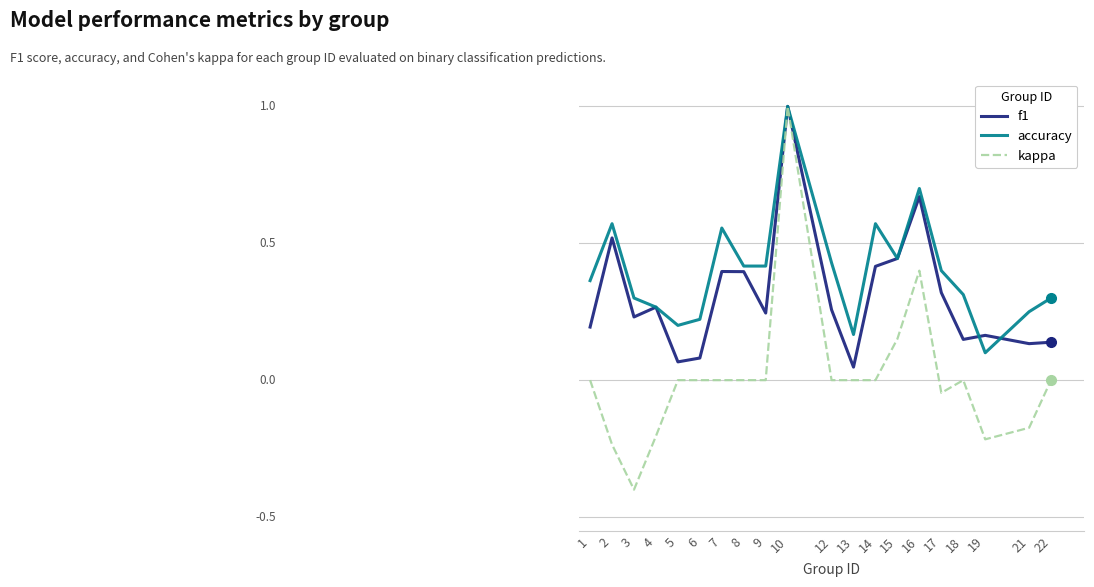

After their last crossing, which series has the higher values: f1 or accuracy?

accuracy